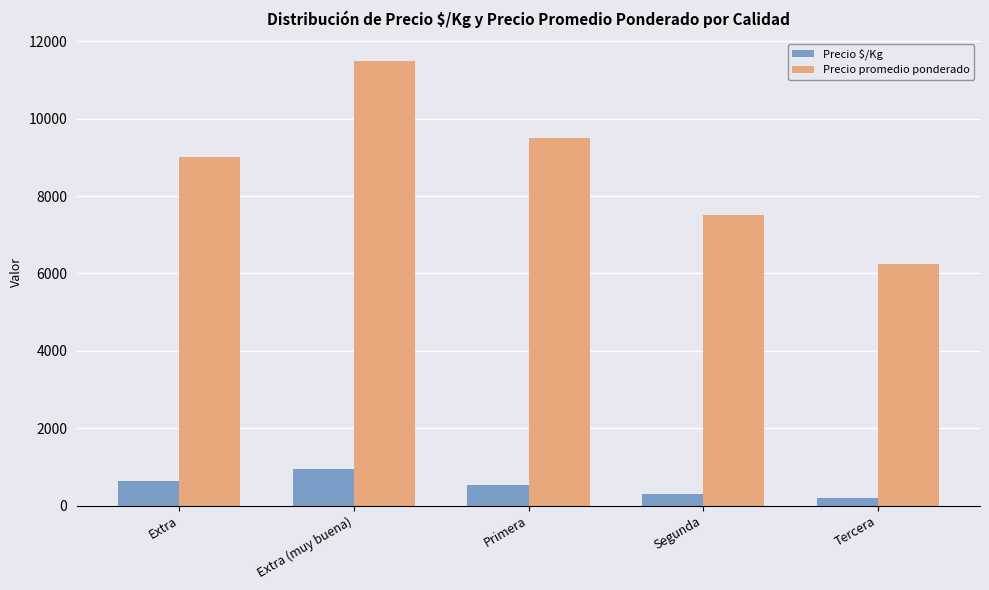

At which category is the sum across all series the highest?

Extra (muy buena)